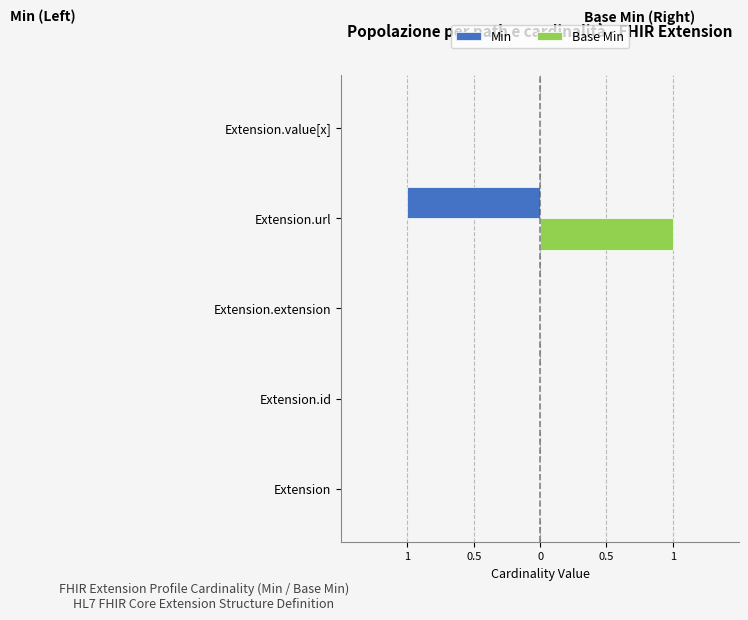

What are all the series names shown in the legend?

Min, Base Min